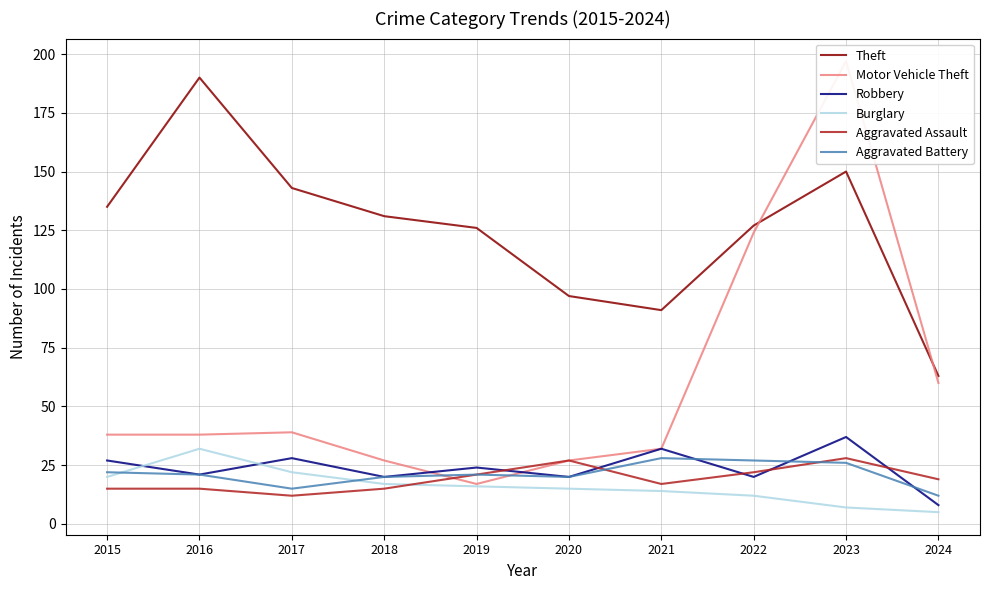

What is the sum of all Robbery values?

237